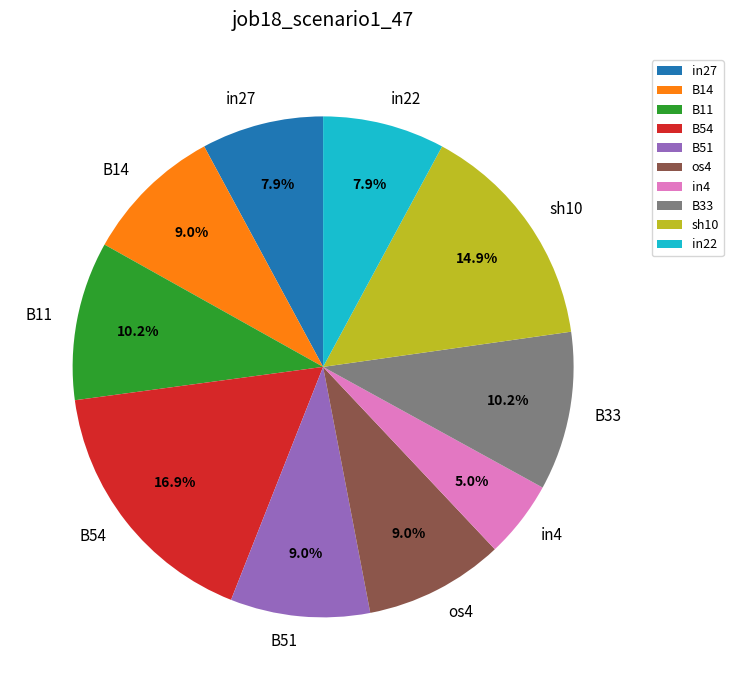

The in27 slice represents 8% of the pie. True or false?

True